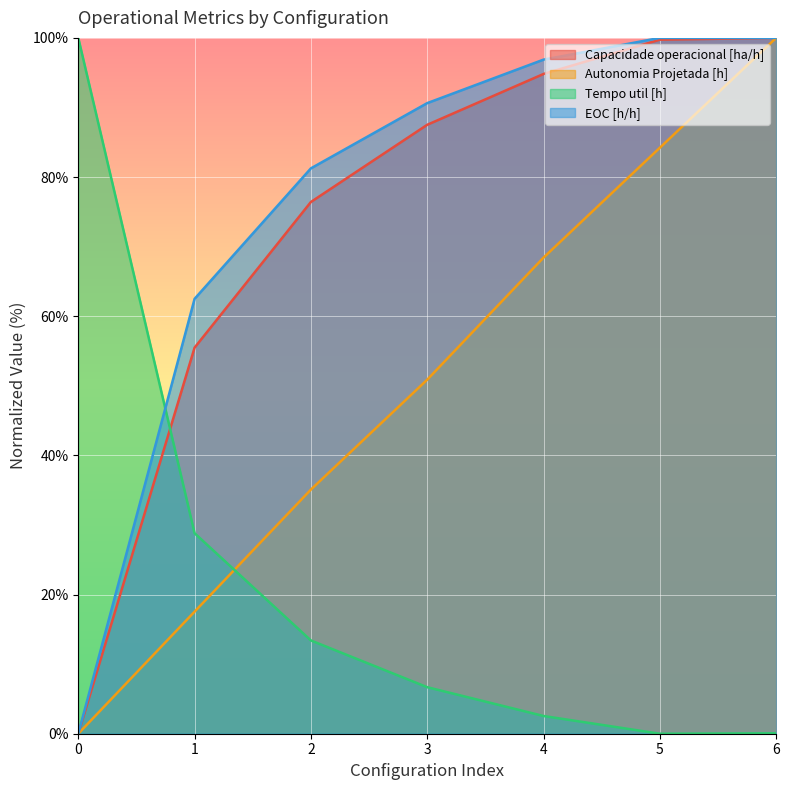

Reading left to right, list all the values displayed in this chart.

Capacidade operacional [ha/h]: 0.0	55.5	76.4	87.5	94.8	99.7	100.0
Autonomia Projetada [h]: 0.0	17.5	35.1	50.9	68.4	84.2	100.0
Tempo util [h]: 100.0	28.8	13.4	6.7	2.5	0.0	0.1
EOC [h/h]: 0.0	62.5	81.3	90.6	96.9	100.0	100.0